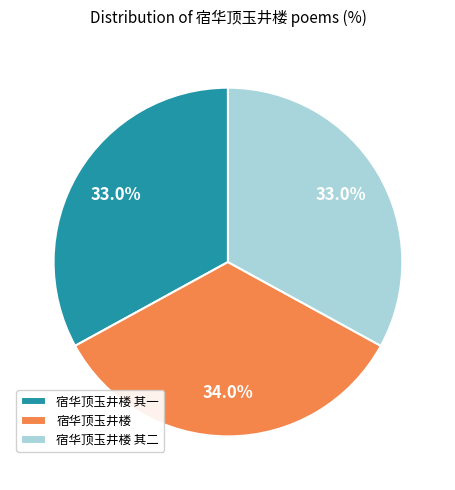

Is it true that 宿华顶玉井楼 其一 is 22% of the pie?

False